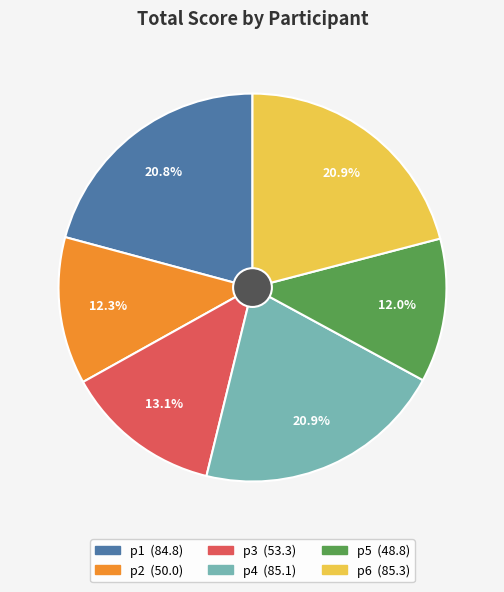

Is there a majority slice in this chart?

No